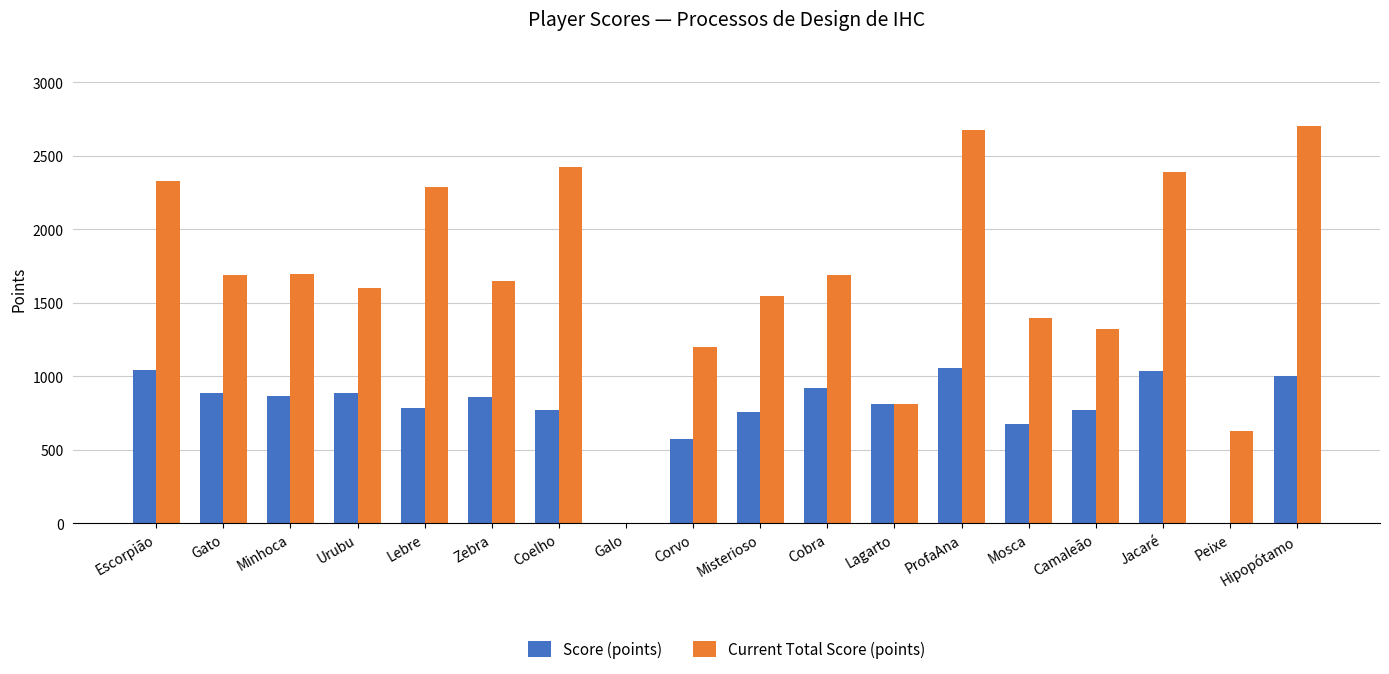

Which series has the largest total across all categories?

Current Total Score (points)